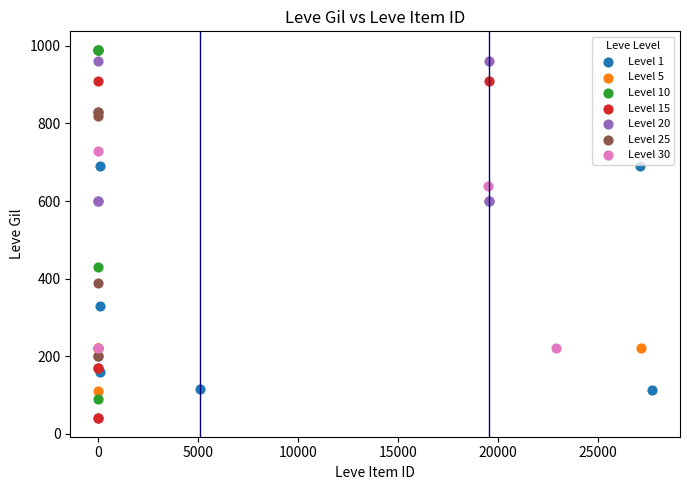

Which series reaches the minimum Y coordinate?

Level 15